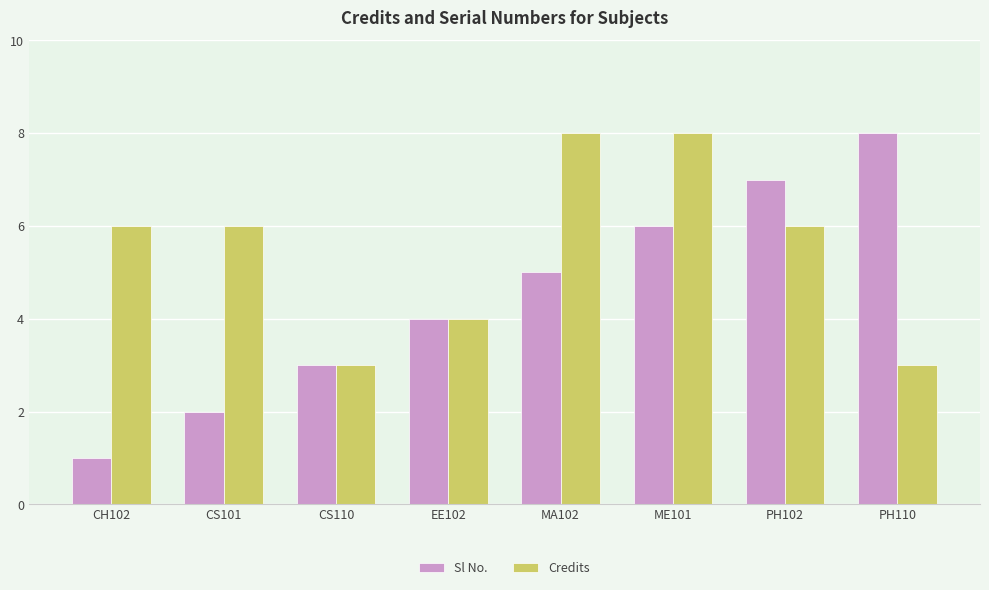

Between CH102 and CS101, which series saw the biggest shift?

Sl No.